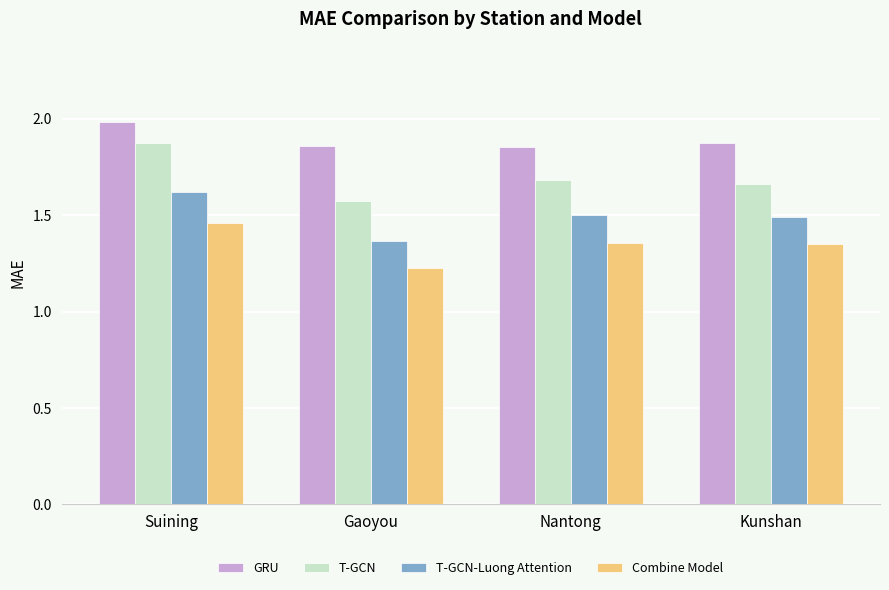

Does the chart contain stacked bars?

No